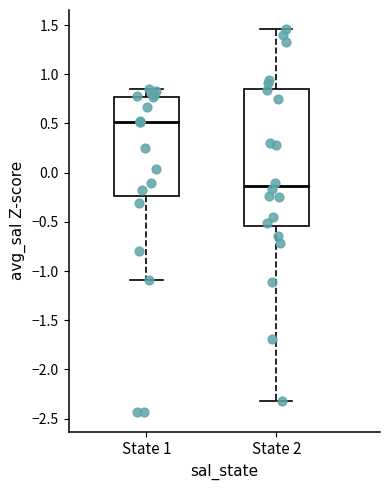

Reading left to right, read every box against the y-axis: the position of its median line, the range the box covers, and the ends of its whiskers. The values are not printed on the chart, so give them approximately, as read against the axis.

State 1: median 0.50, box -0.25 to 0.75, whiskers -1.10 to 0.85
State 2: median -0.15, box -0.55 to 0.85, whiskers -2.30 to 1.45